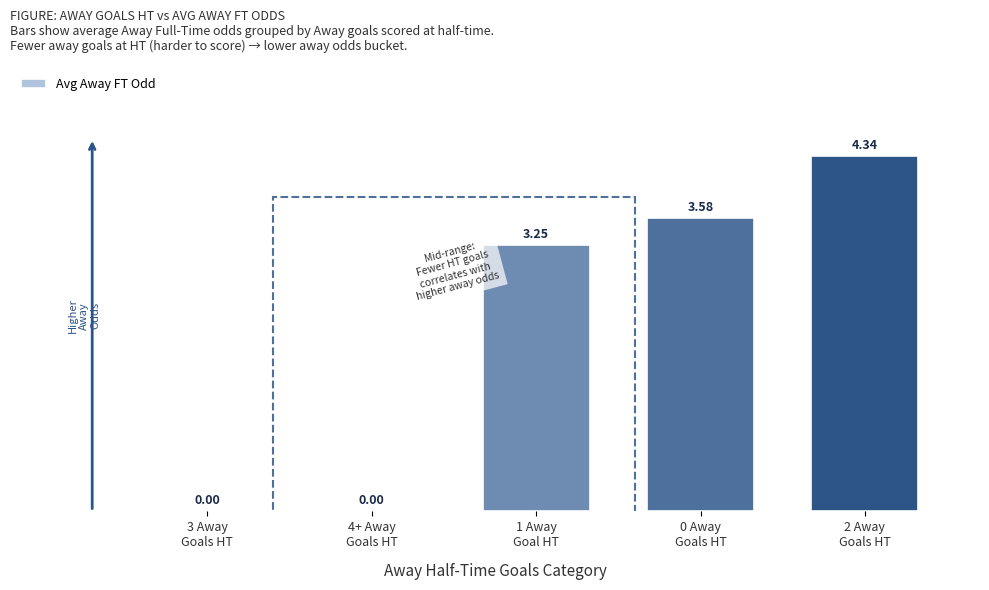

Where is the data nearest to the value 2?

1 Away
Goal HT